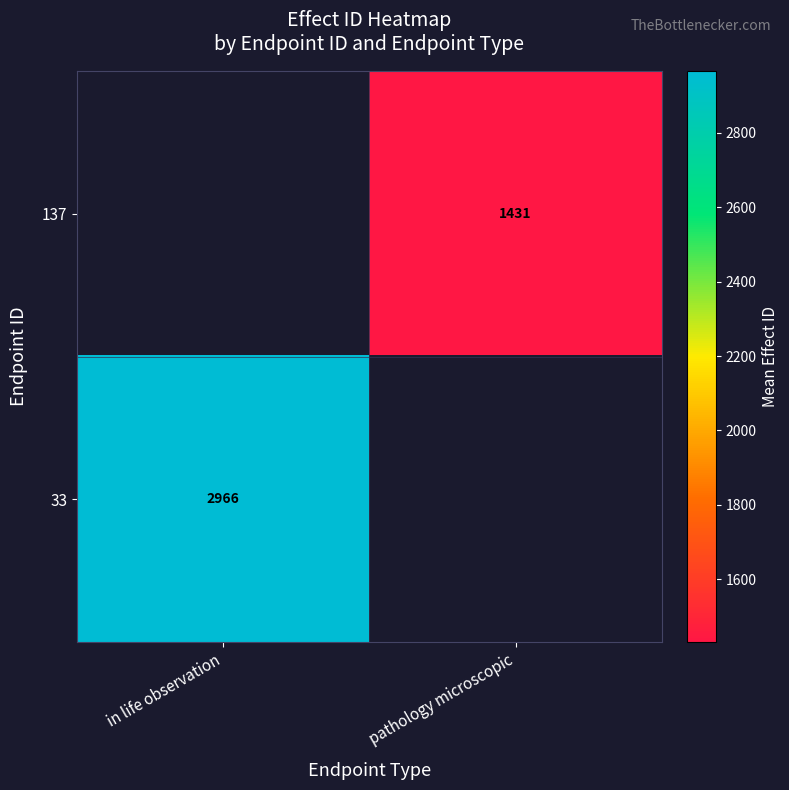

What is the smallest value displayed?

1430.7